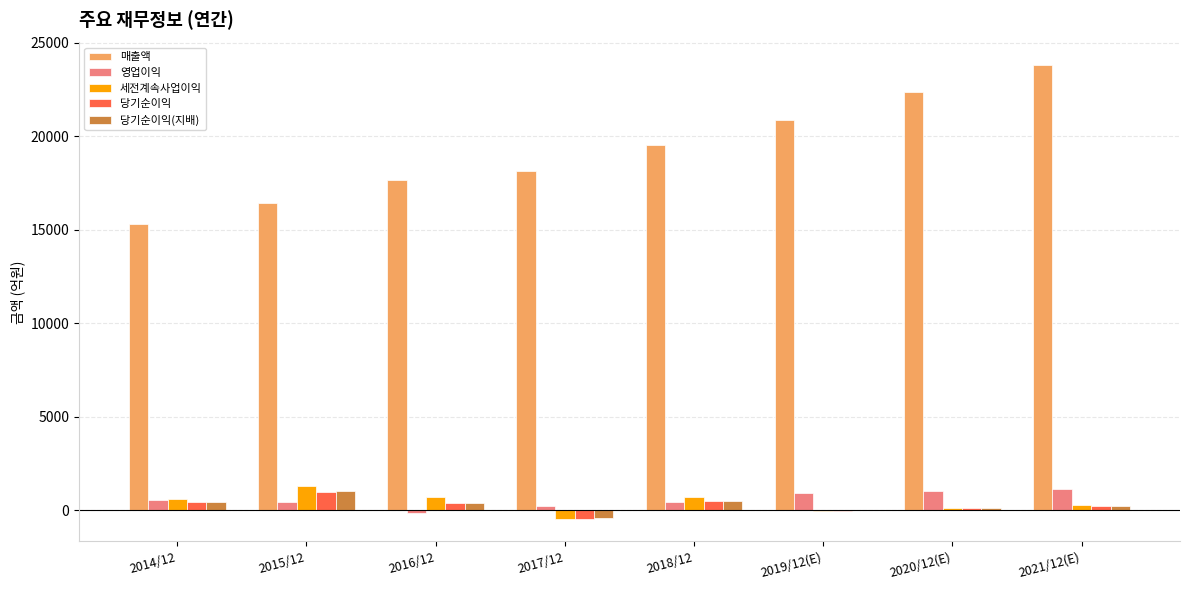

At which category does the chart reach its peak across all series?

2021/12(E)